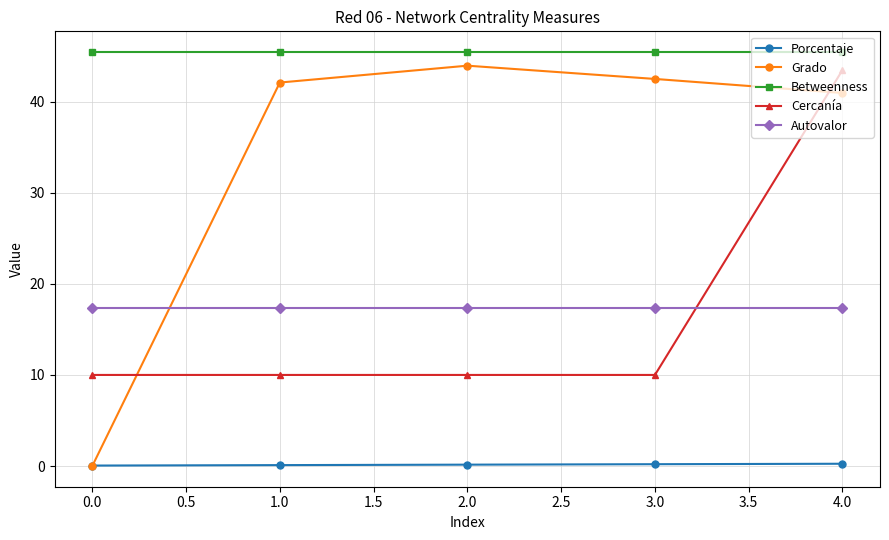

At how many categories does at least one series exceed 36?

5